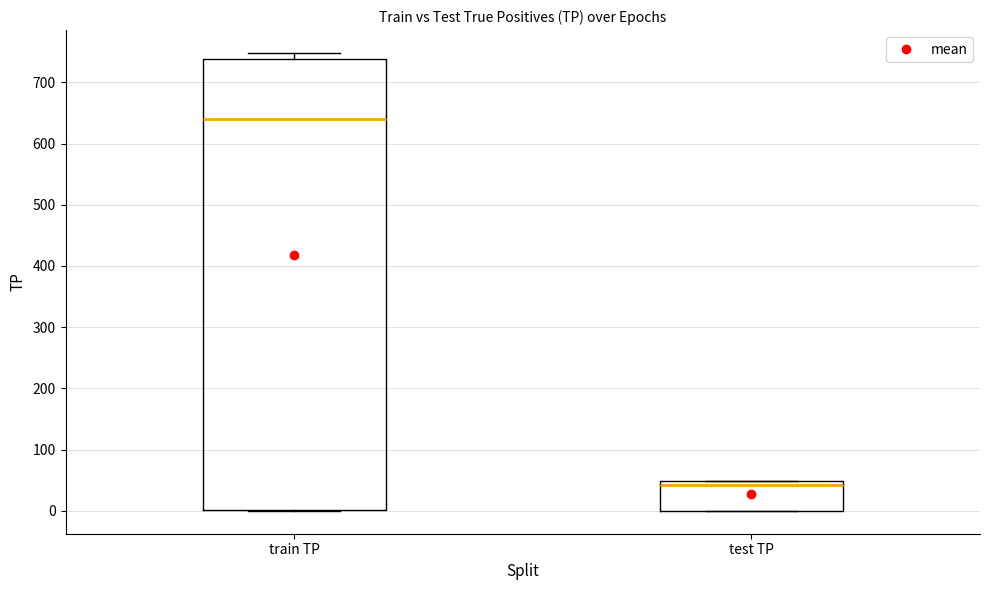

Which box's median line is the lowest?

test TP